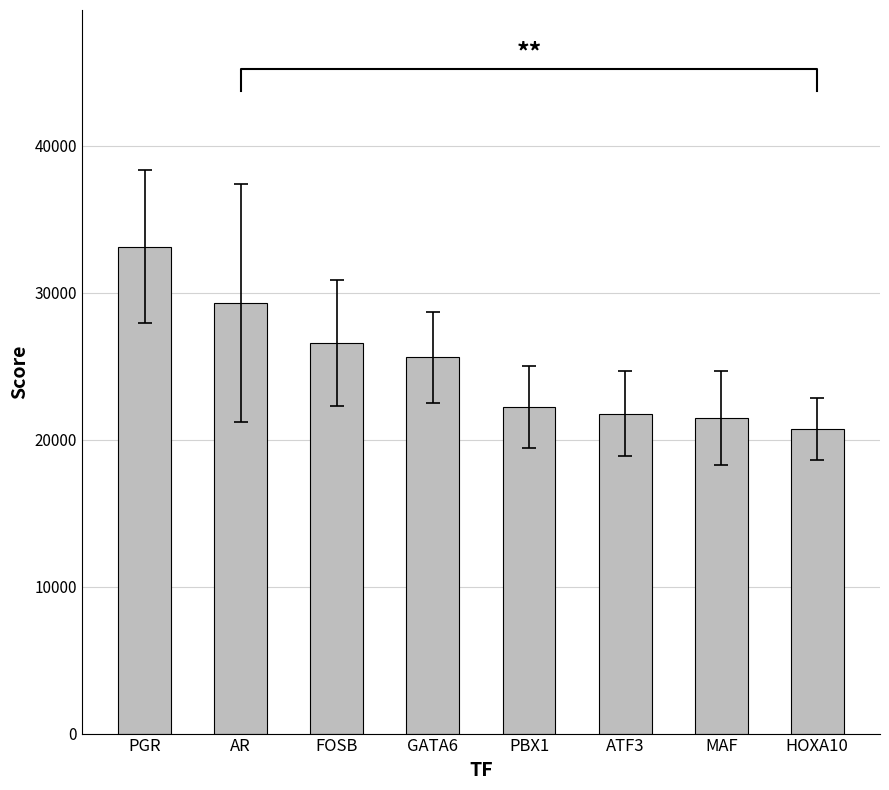

At which category does the chart reach its minimum across all series?

HOXA10